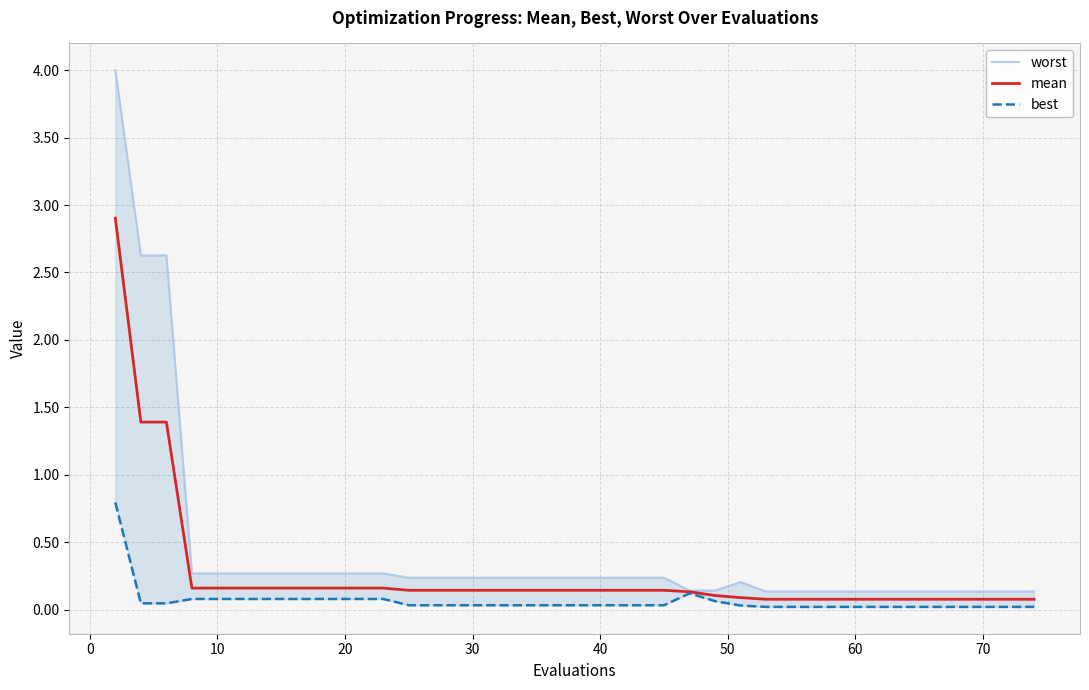

Is it true that mean equals 0.1 at 60?

True